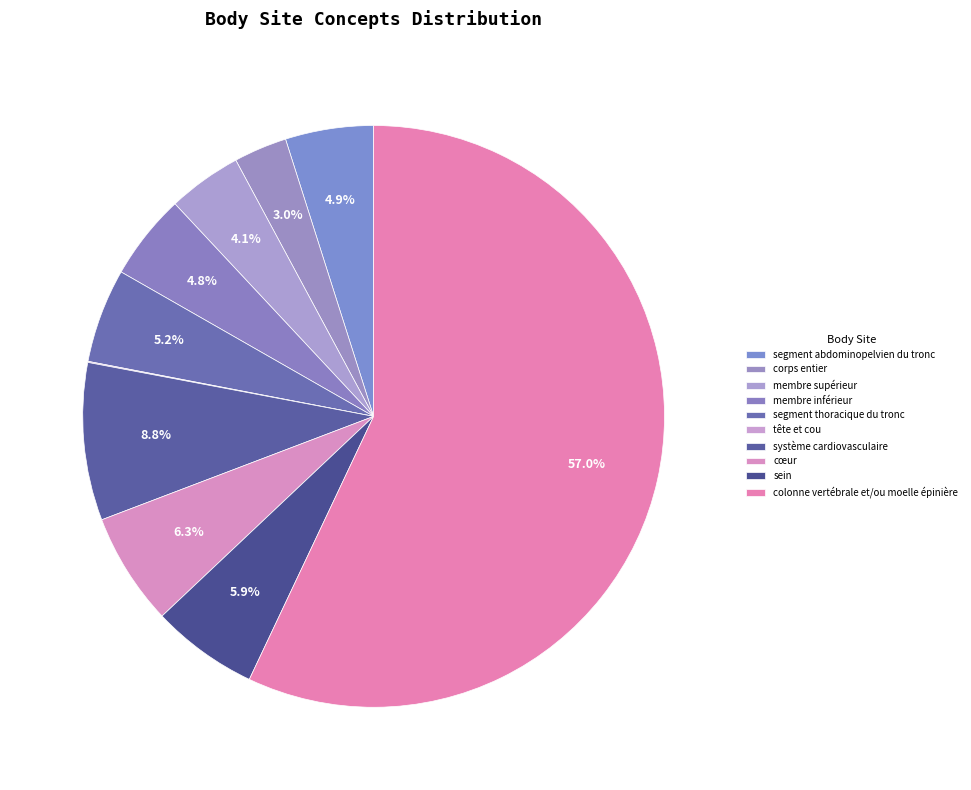

To the nearest percent, what portion does membre supérieur represent?

4%